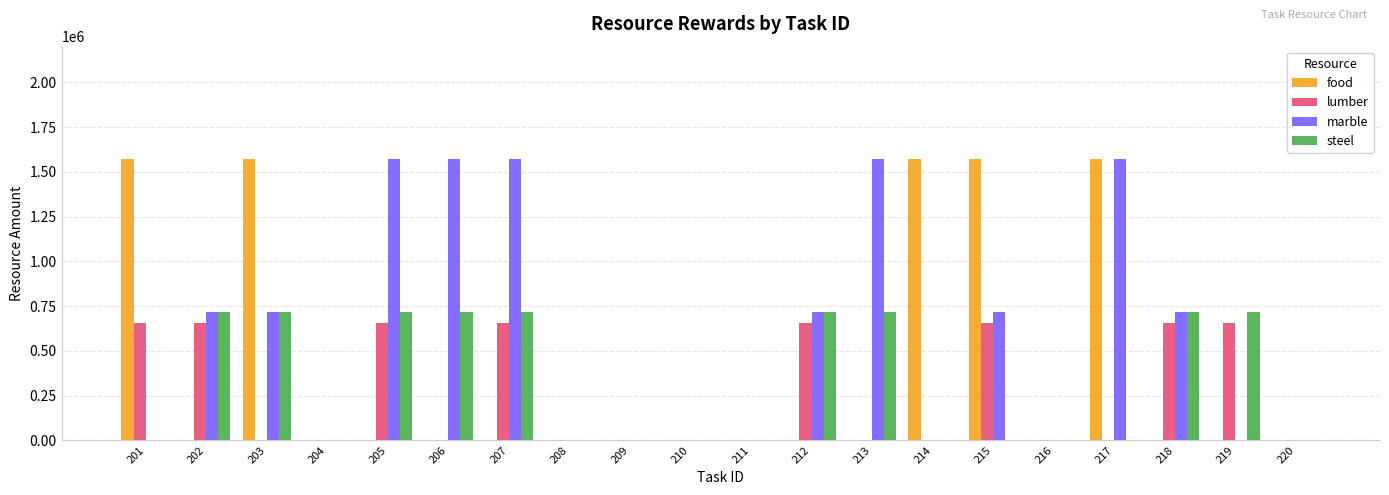

Reading left to right, list all the values displayed in this chart.

food: 1574800	0	1574800	0	0	0	0	0	0	0	0	0	0	1574800	1574800	0	1574800	0	0	0
lumber: 656200	656200	0	0	656200	0	656200	0	0	0	0	656200	0	0	656200	0	0	656200	656200	0
marble: 0	715900	715900	0	1574800	1574800	1574800	0	0	0	0	715900	1574800	0	715900	0	1574800	715900	0	0
steel: 0	715900	715900	0	715900	715900	715900	0	0	0	0	715900	715900	0	0	0	0	715900	715900	0